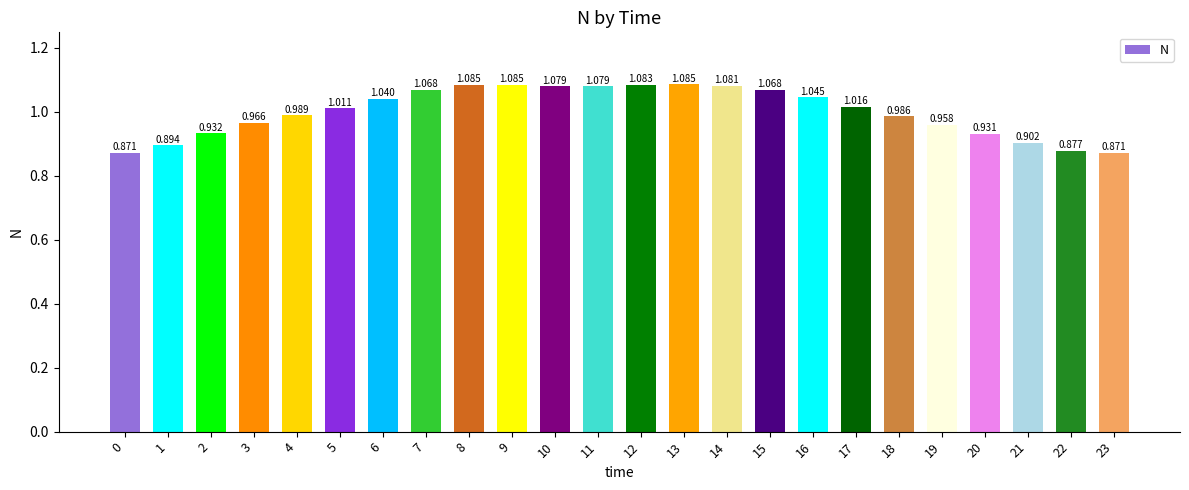

At which label does the data first exceed 1?

5